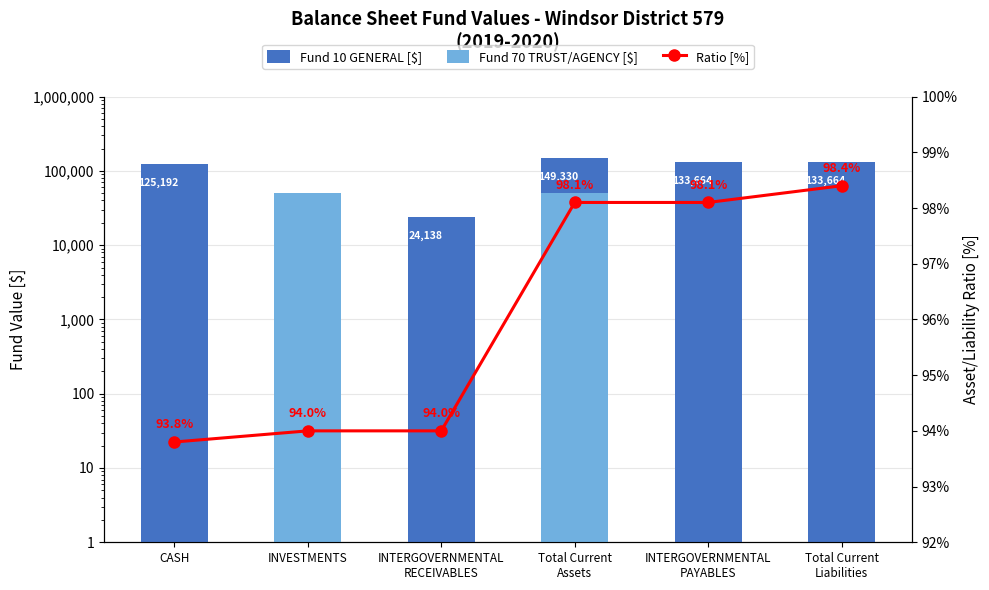

How many groups of bars are there?

6